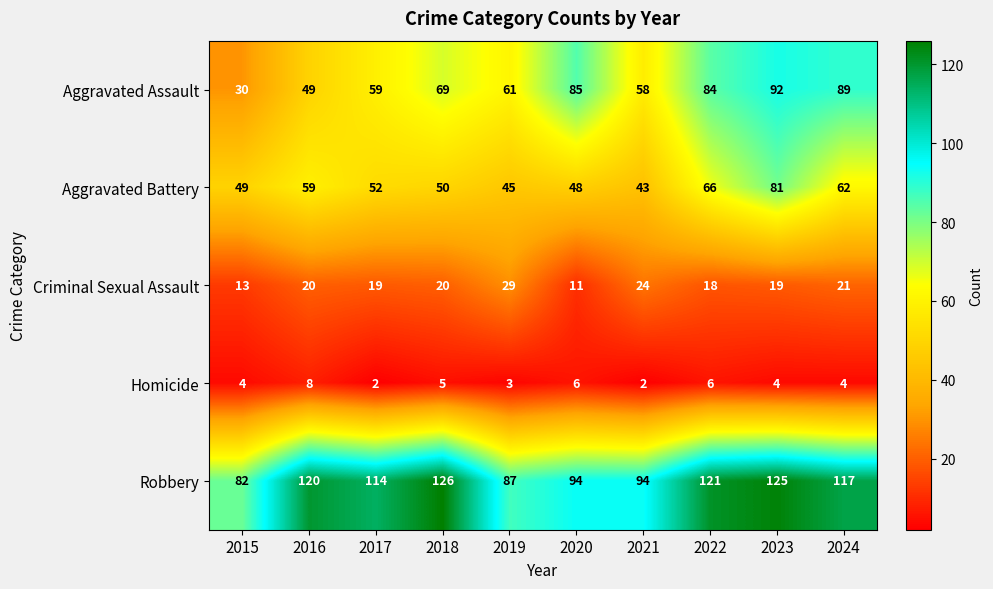

True or false: Aggravated Battery has a value of 78 at 2019.

False